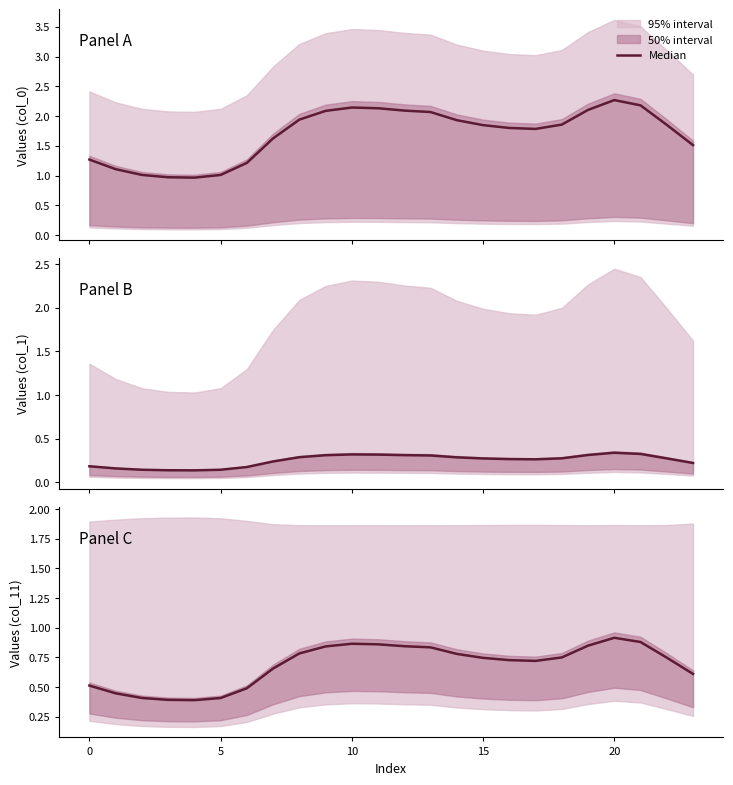

Count the values in the range 0 to 1.

24